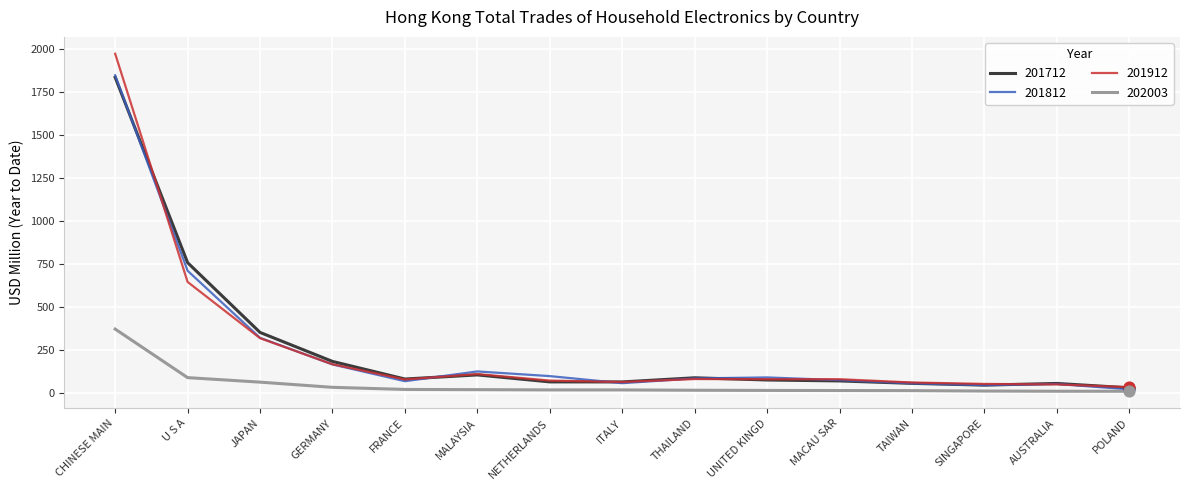

What are all the series names shown in the legend?

201712, 201812, 201912, 202003